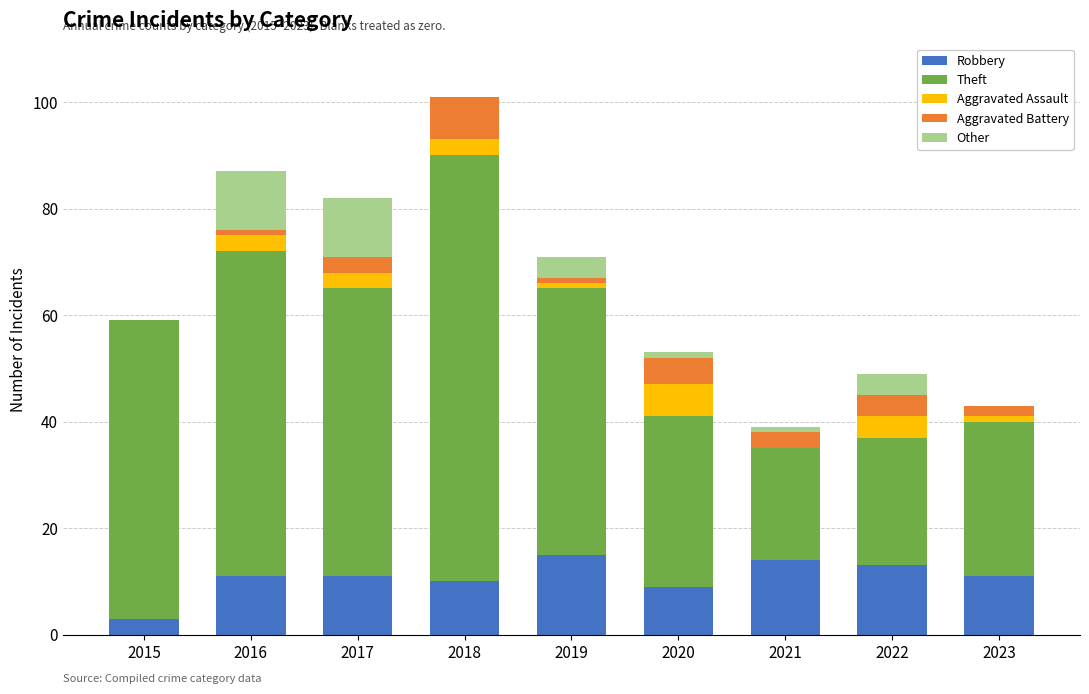

What is the maximum value for Robbery?

15